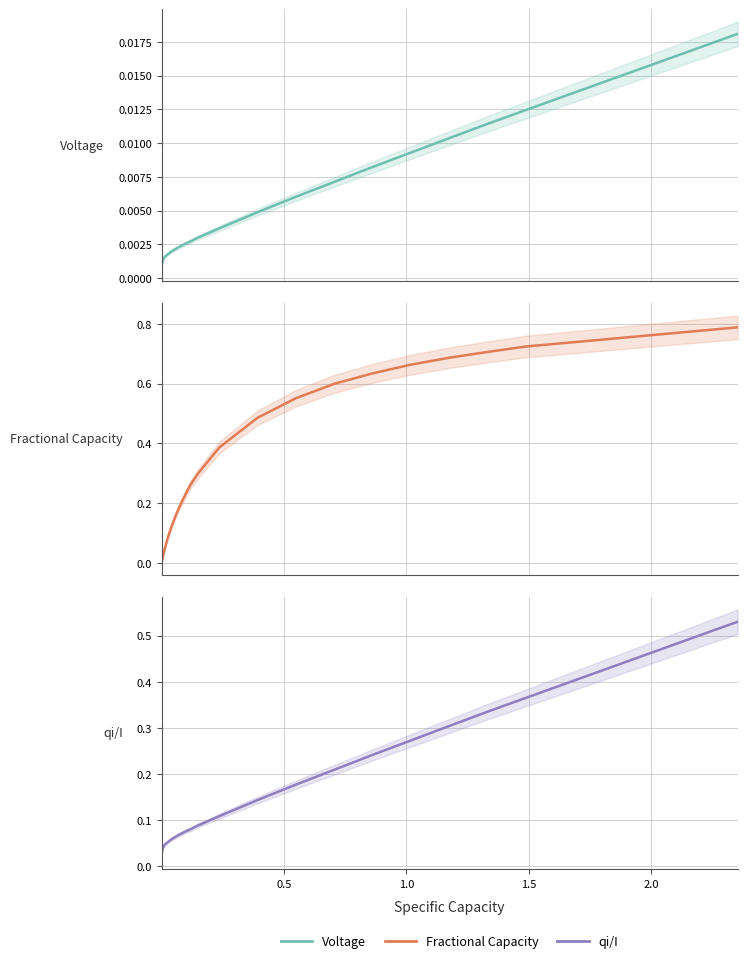

What is the difference between the maximum and minimum values in the qi/I series?

0.5